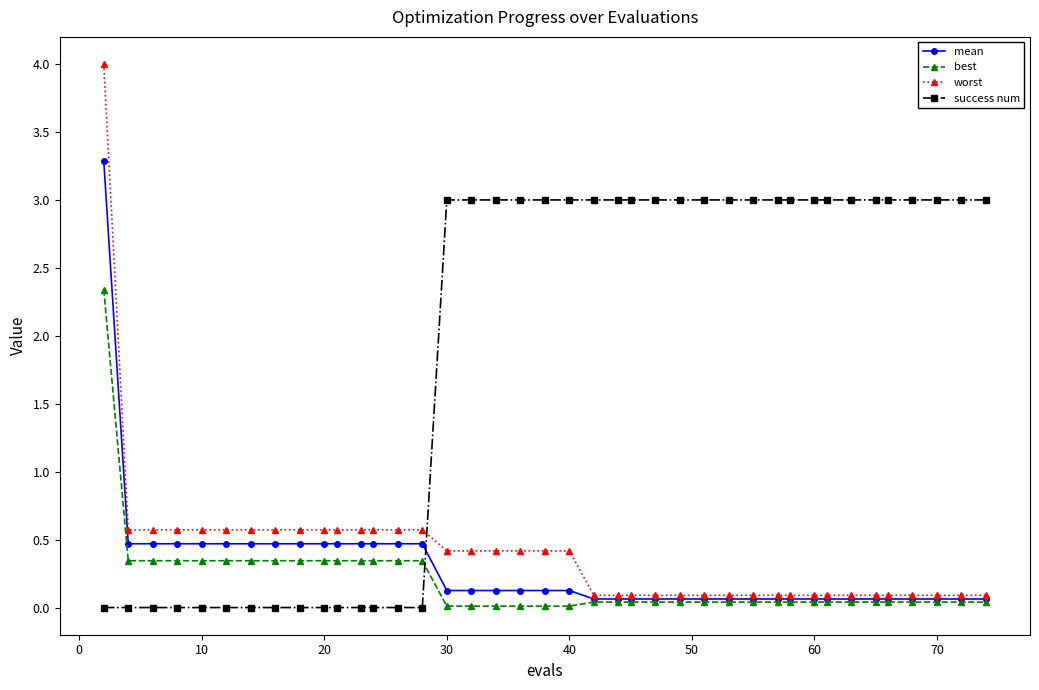

Which series has the widest spread of values?

worst